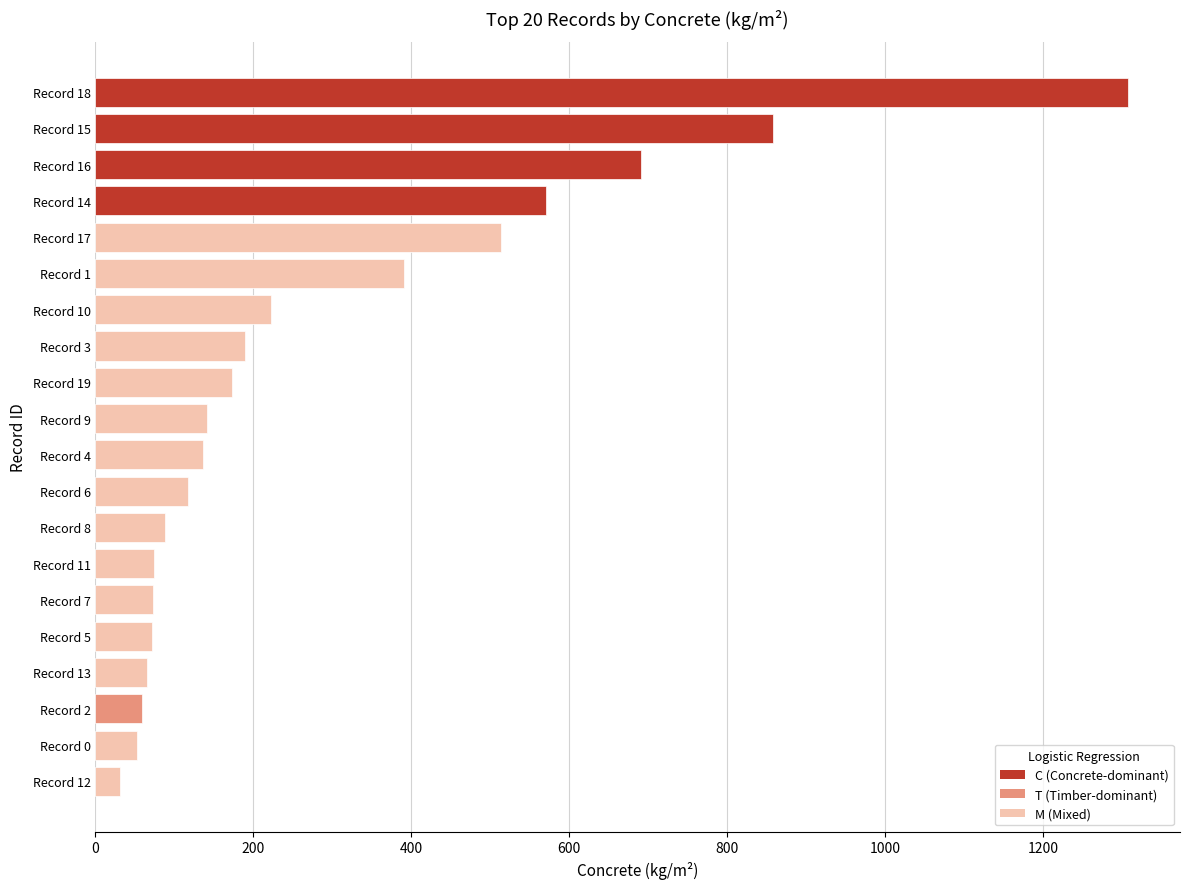

What is the change in value from Record 1 to Record 14?

+180.9